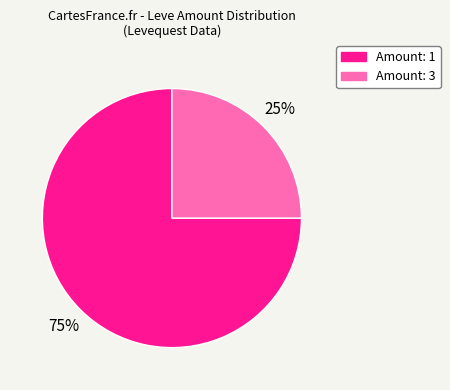

To the nearest percent, what portion does Amount: 3 represent?

25%